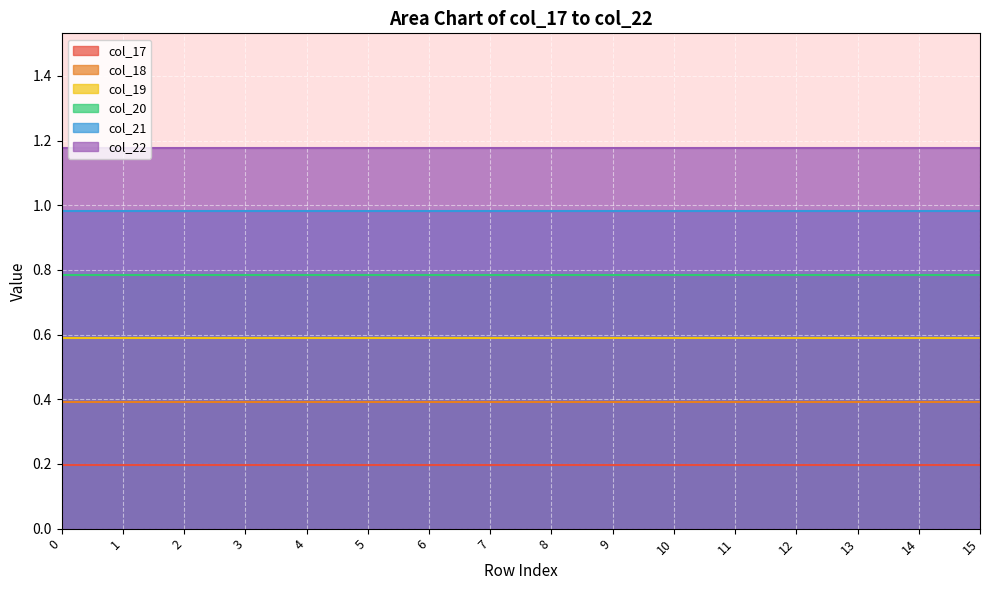

Between 11 and 14, which is larger?

11